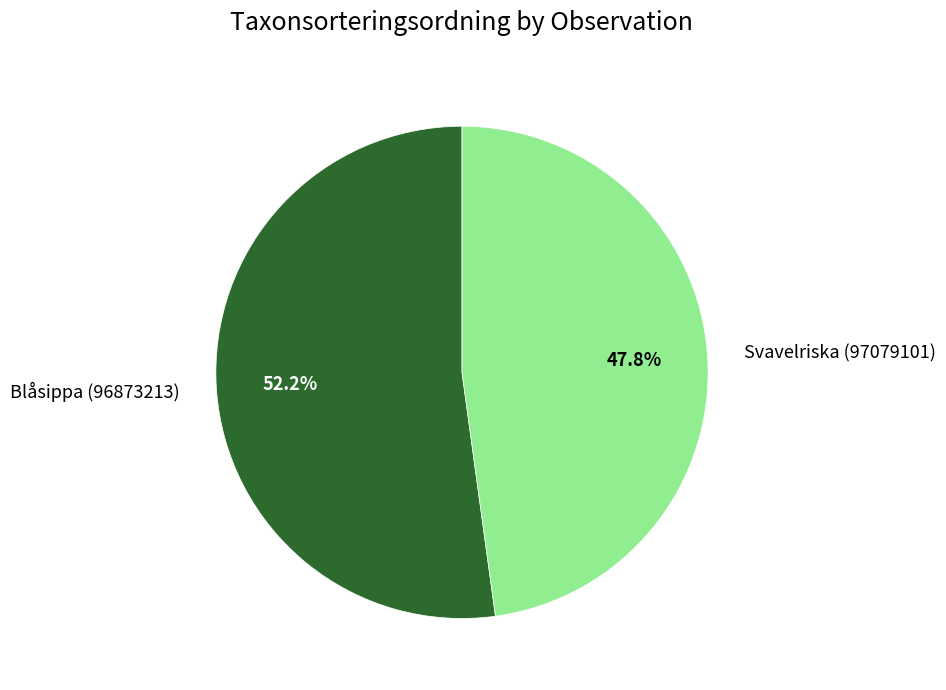

Which category has the biggest portion of the pie?

Blåsippa (96873213)